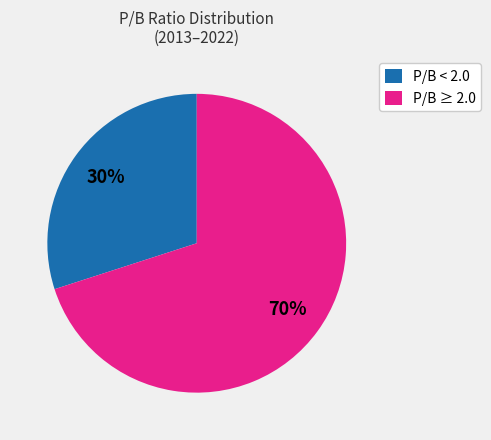

Combined, do P/B < 2.0 and P/B ≥ 2.0 account for over 50%?

Yes